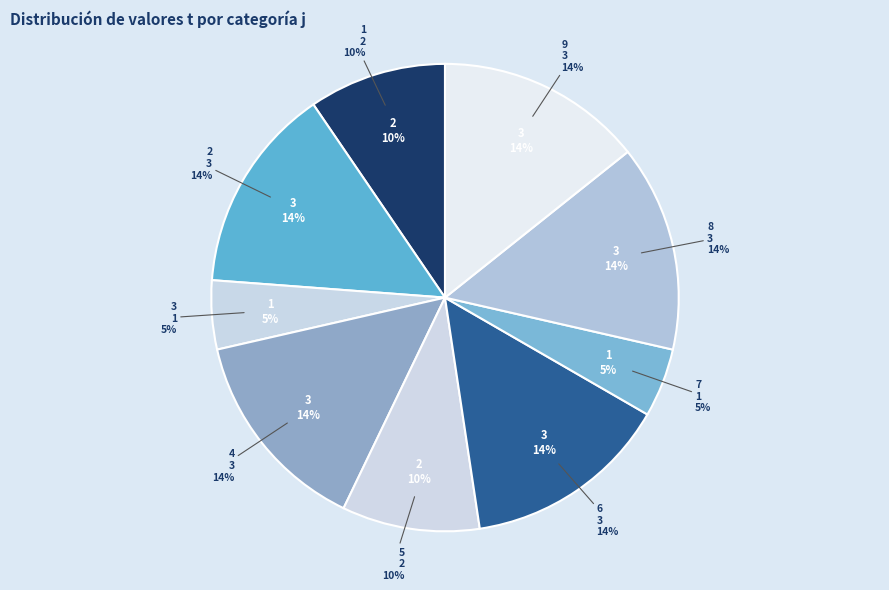

Which category has the biggest portion of the pie?

2